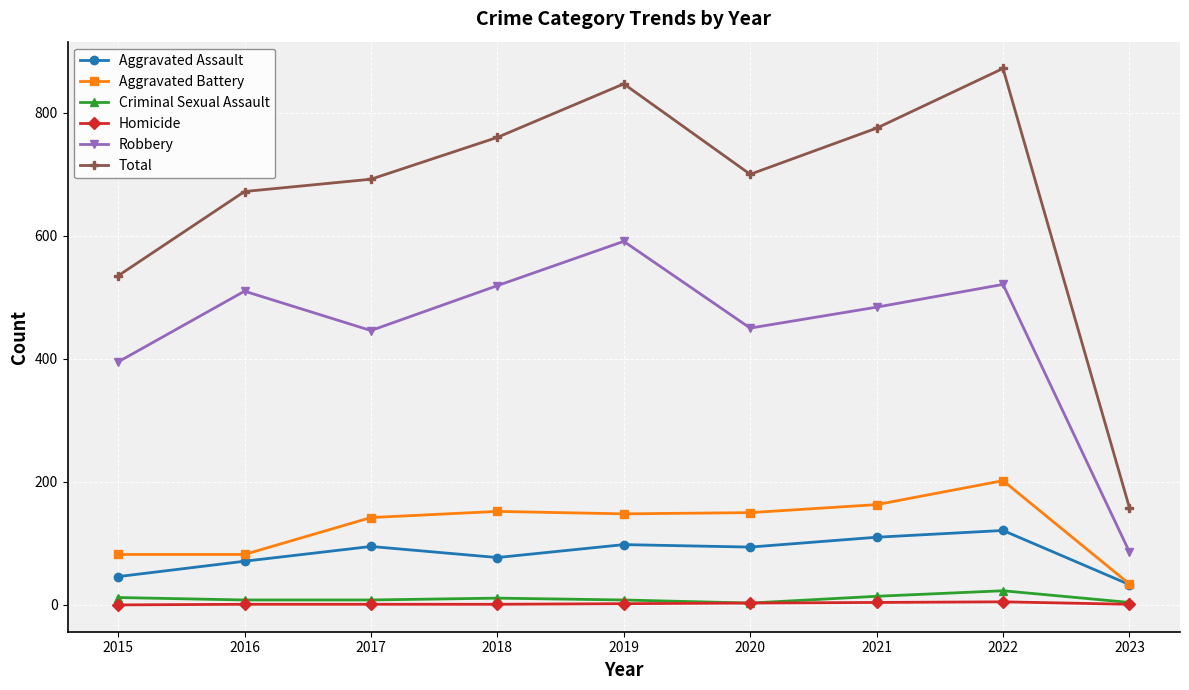

What is the value of the Homicide point at the 8th from the left?

5